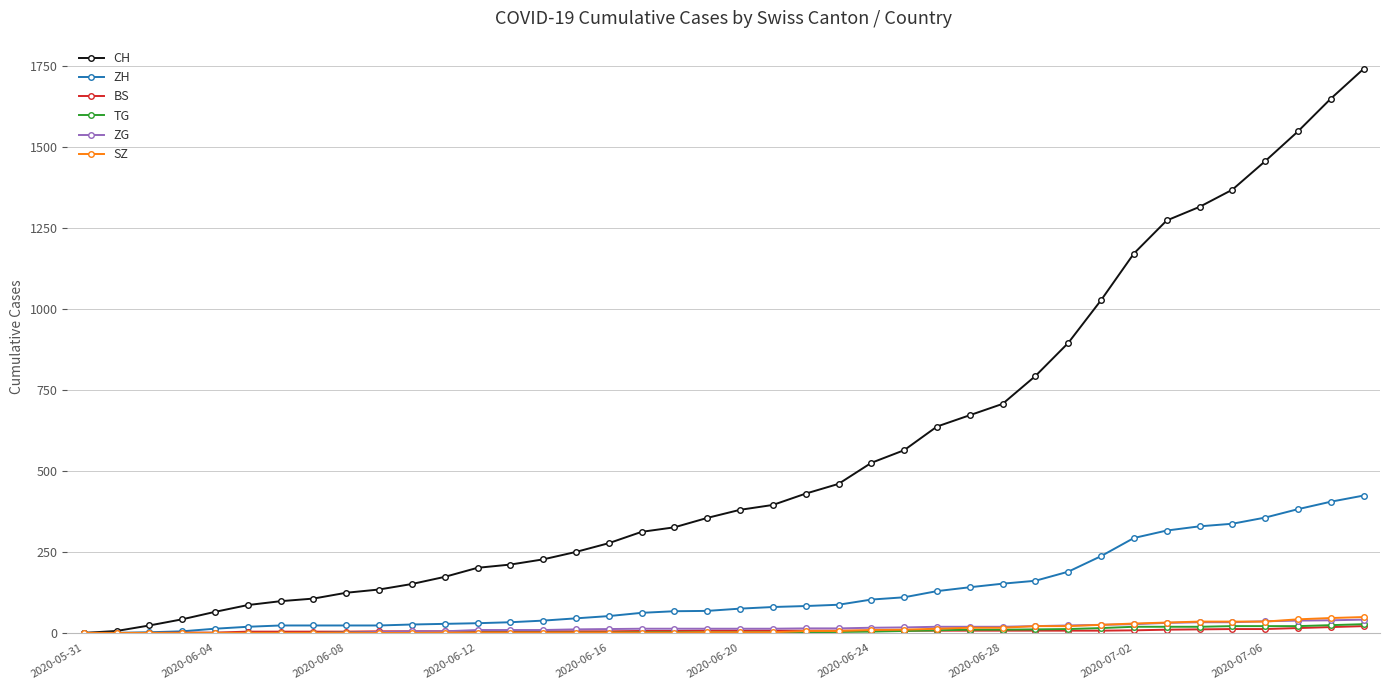

What is the difference between the maximum and minimum values in the ZH series?

424